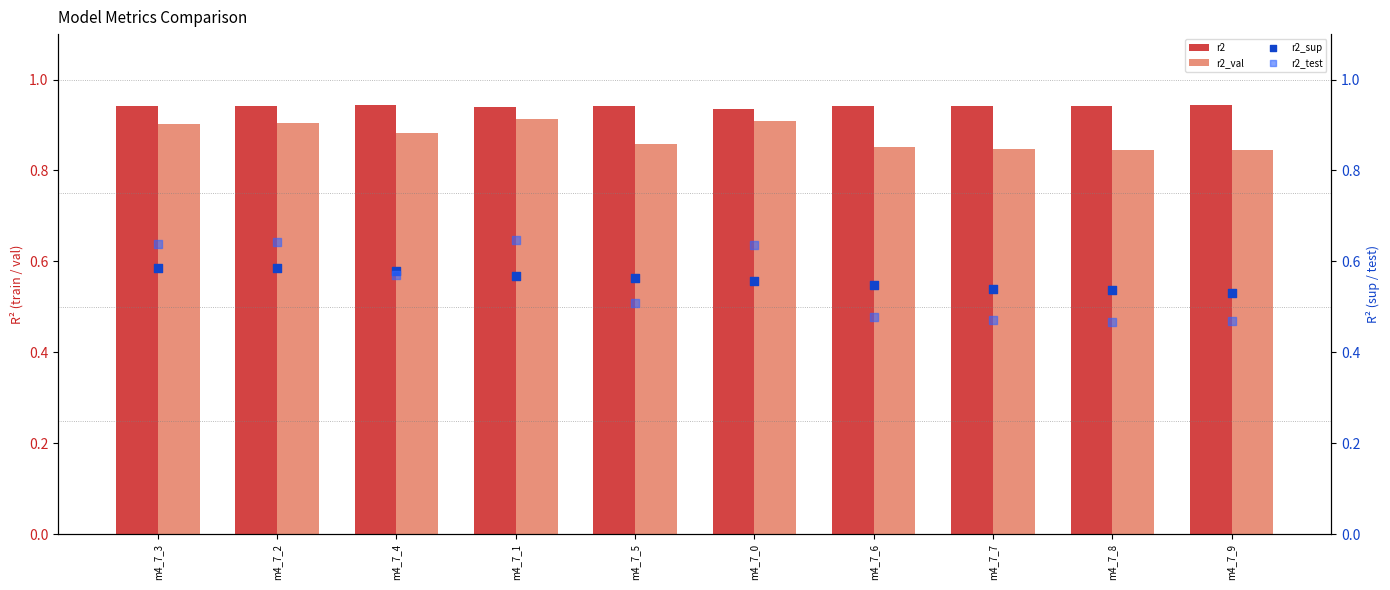

Is the value of r2 at m4_7_5 greater than the value of r2_sup at m4_7_6?

Yes